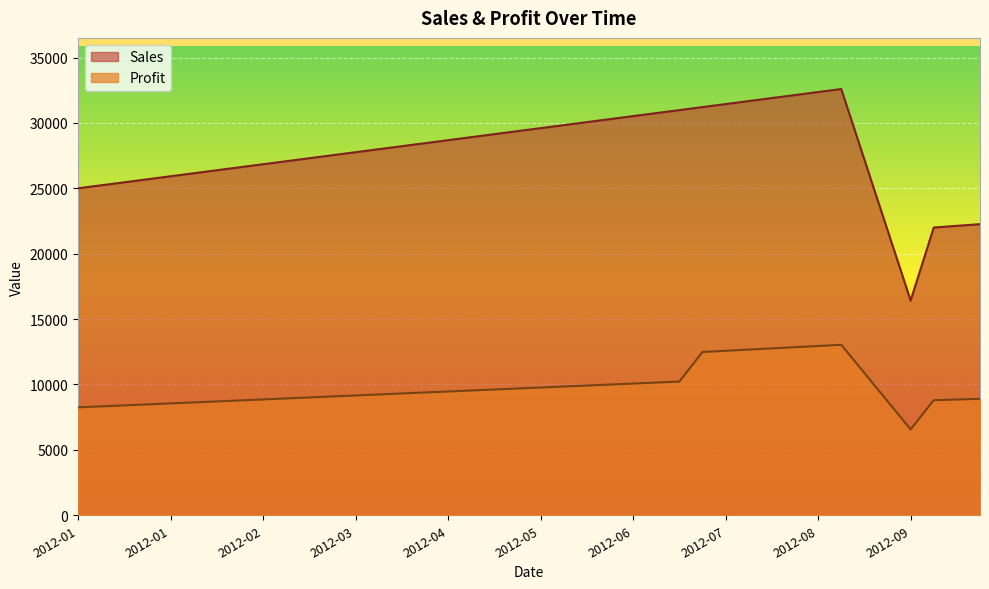

Is it true that Profit equals 10071.6 at 2012-06?

True